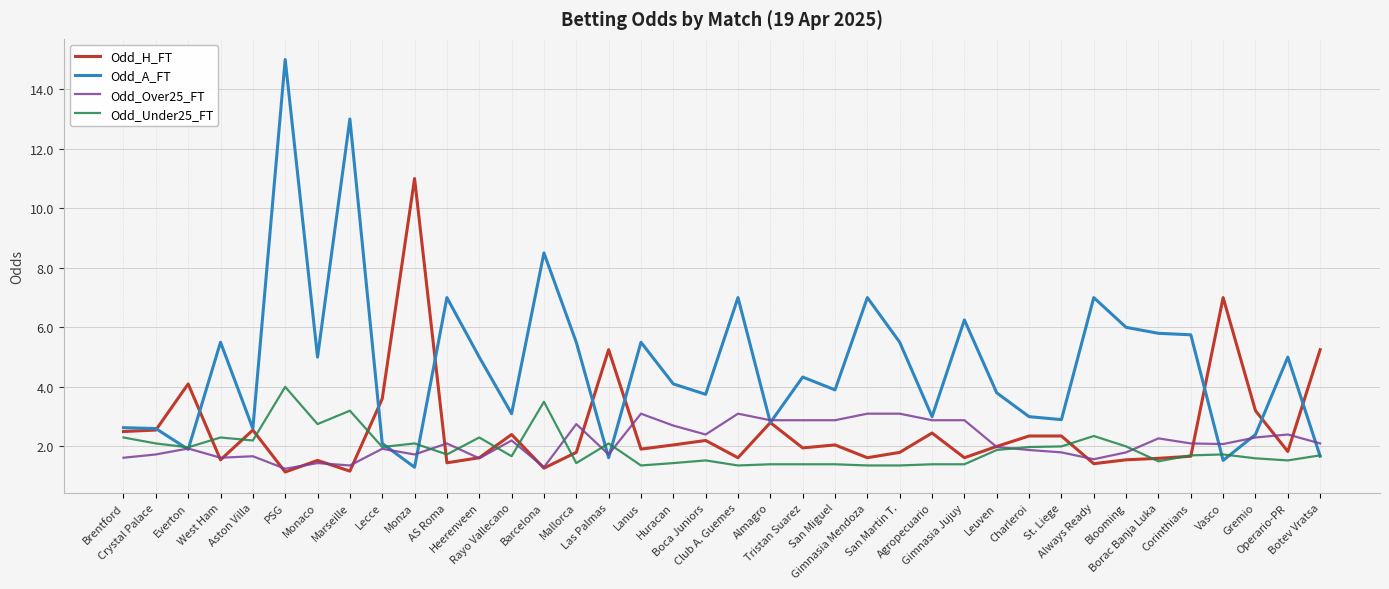

What is the difference between the second highest and minimum values in the Odd_A_FT series?

11.7